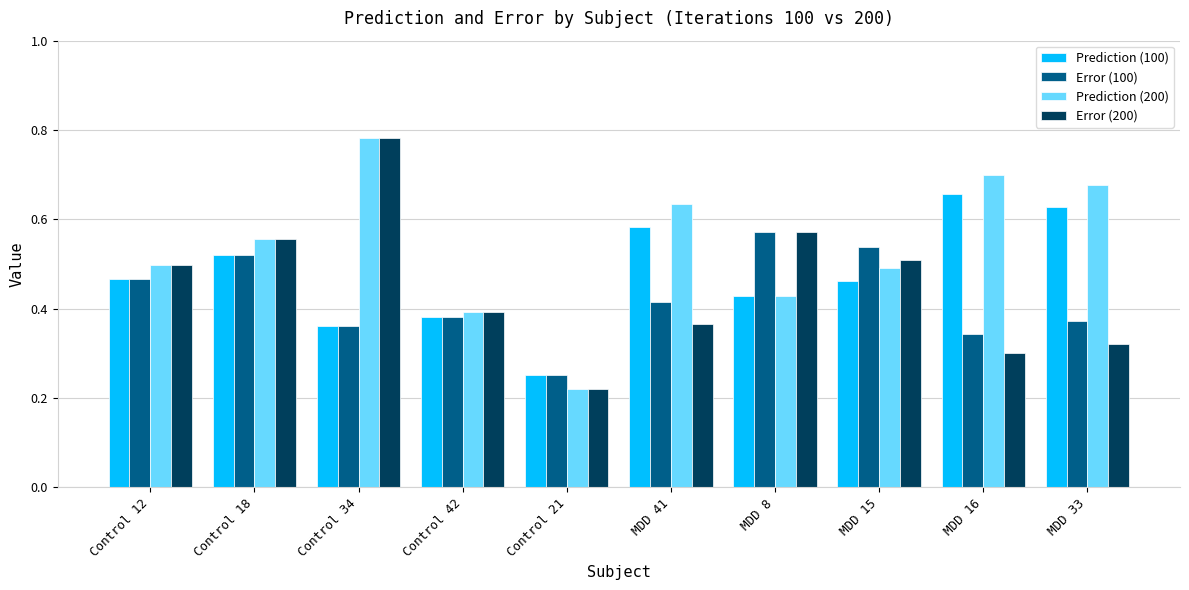

Between Control 34 and MDD 16, which series saw the biggest shift?

Error (200)